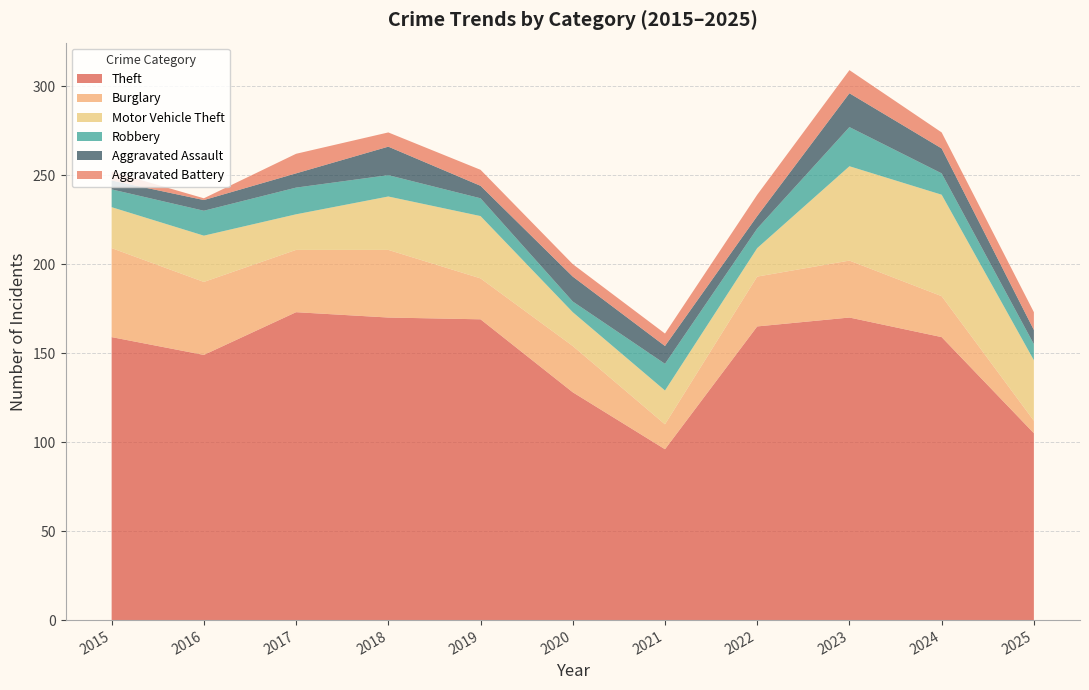

Reading left to right, list all the values displayed in this chart.

Theft: 2015=159	2016=149	2017=173	2018=170	2019=169	2020=128	2021=96	2022=165	2023=170	2024=159	2025=105
Burglary: 2015=50	2016=41	2017=35	2018=38	2019=23	2020=26	2021=14	2022=28	2023=32	2024=23	2025=7
Motor Vehicle Theft: 2015=23	2016=26	2017=20	2018=30	2019=35	2020=19	2021=19	2022=16	2023=53	2024=57	2025=34
Robbery: 2015=10	2016=14	2017=15	2018=12	2019=10	2020=6	2021=15	2022=11	2023=22	2024=12	2025=9
Aggravated Assault: 2015=5	2016=6	2017=8	2018=16	2019=7	2020=14	2021=10	2022=7	2023=19	2024=14	2025=8
Aggravated Battery: 2015=5	2016=1	2017=11	2018=8	2019=9	2020=7	2021=7	2022=12	2023=13	2024=9	2025=10